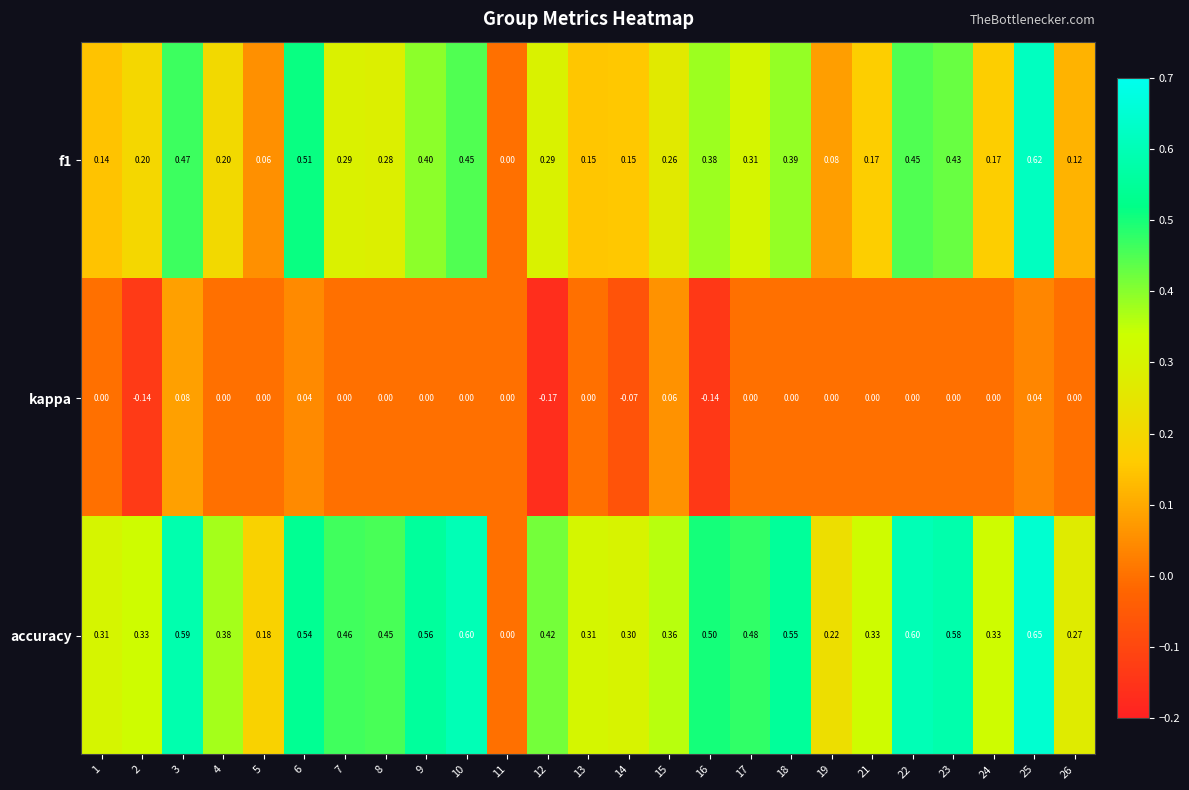

Which series changed the most between 4 and 19?

accuracy